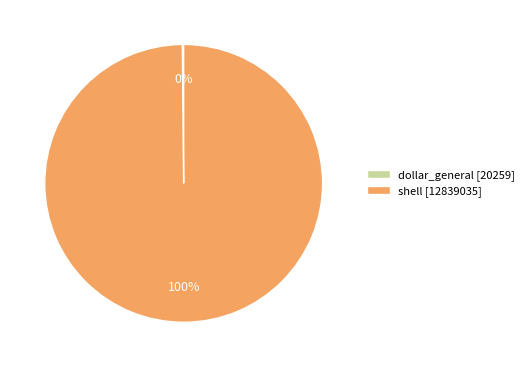

The shell [12839035] slice represents 92% of the pie. True or false?

False